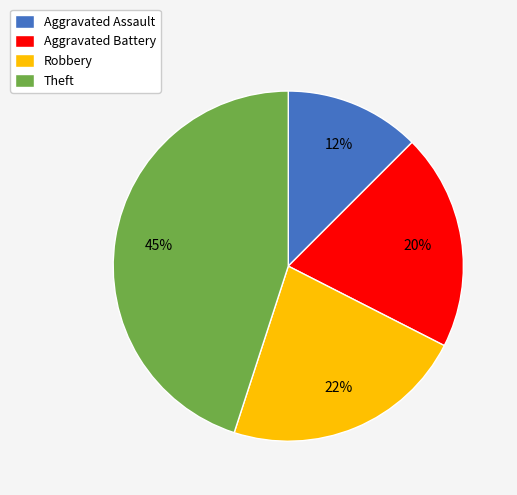

What percentage is the Theft slice, to the nearest percent?

45%